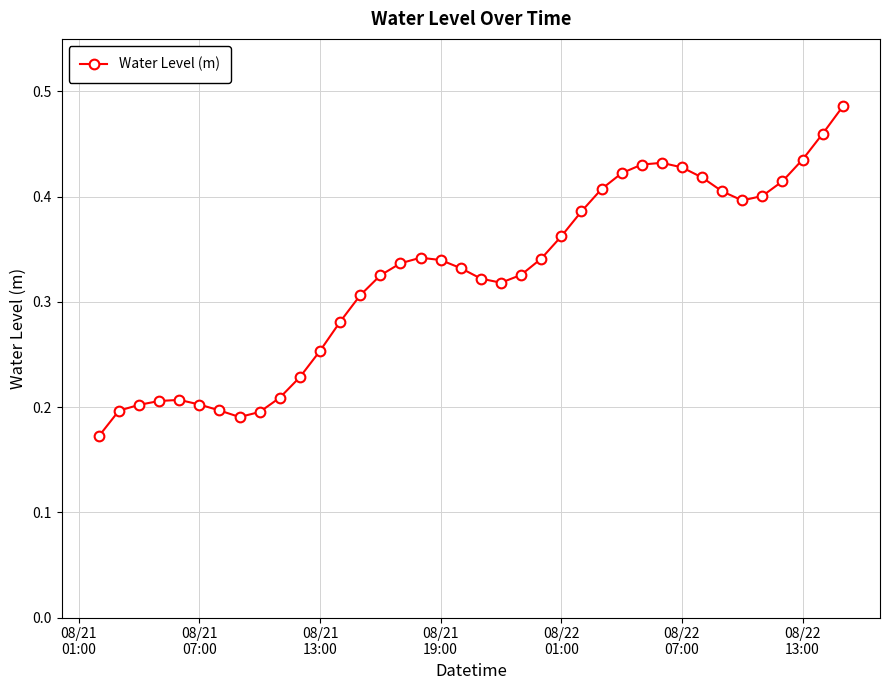

What is the sum of all values?

12.3